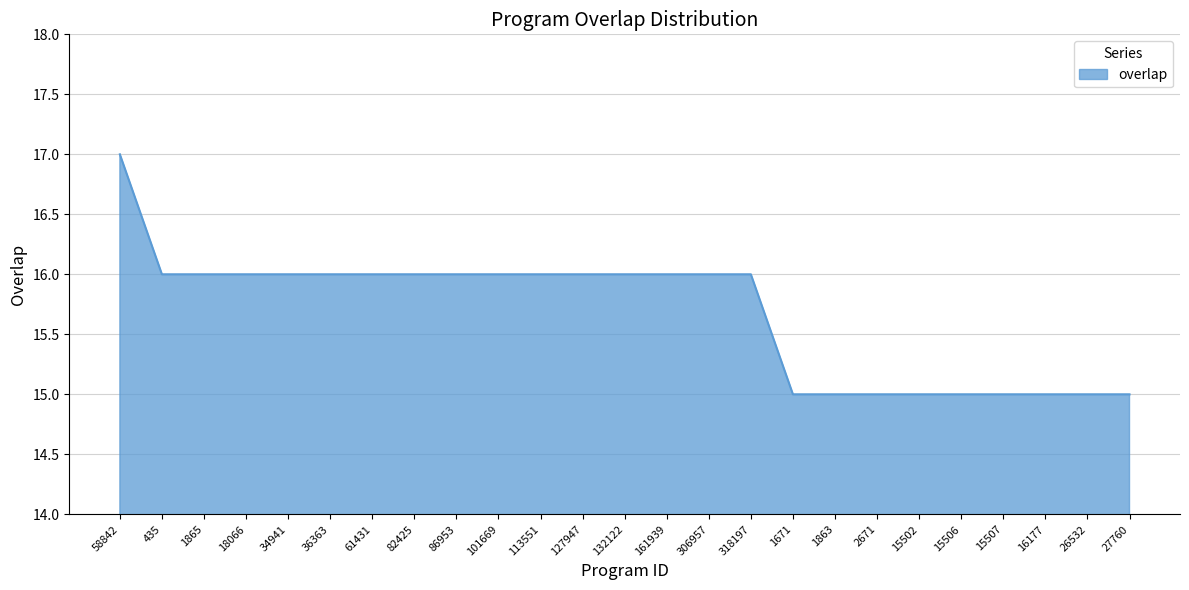

What position from the right is 2671?

7